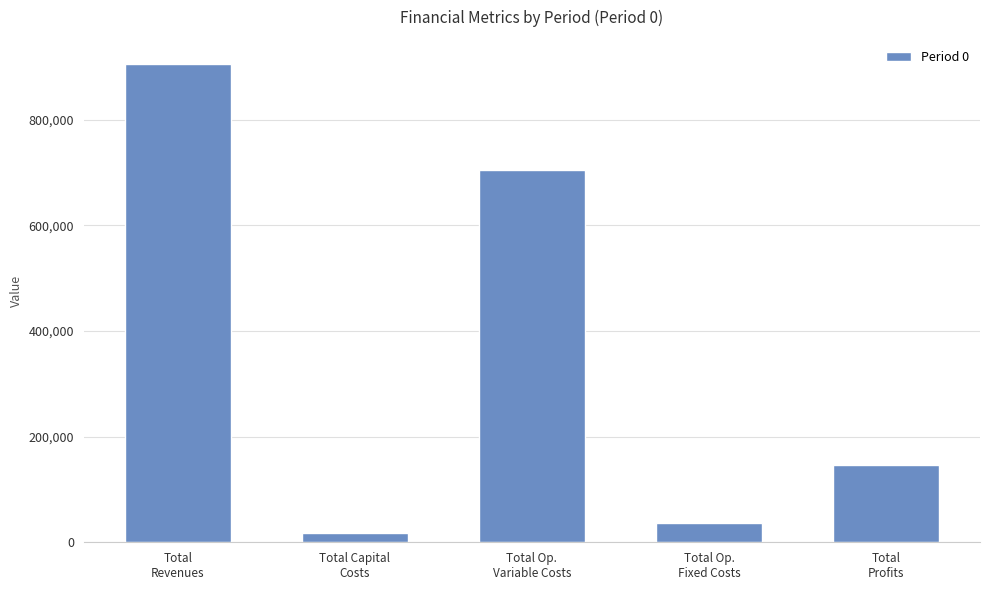

What is the maximum value shown in the chart?

905619.2